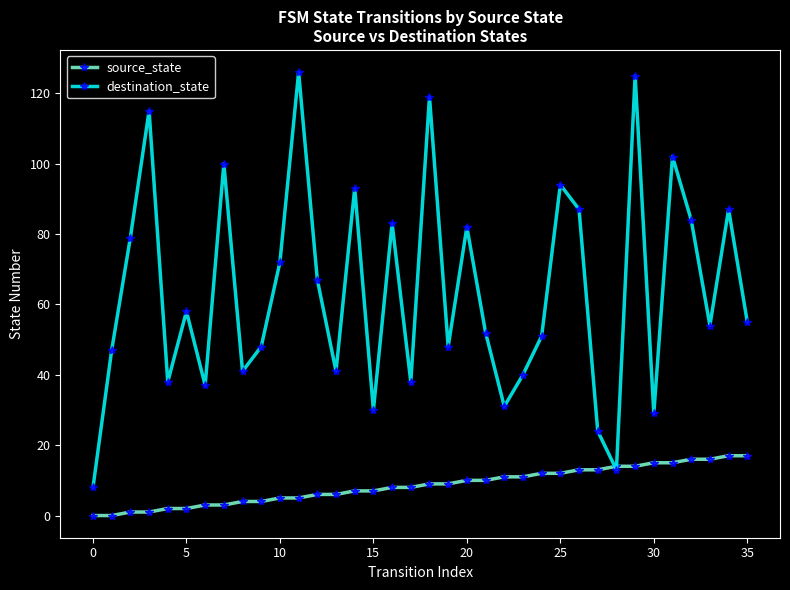

What is the greatest value displayed?

126